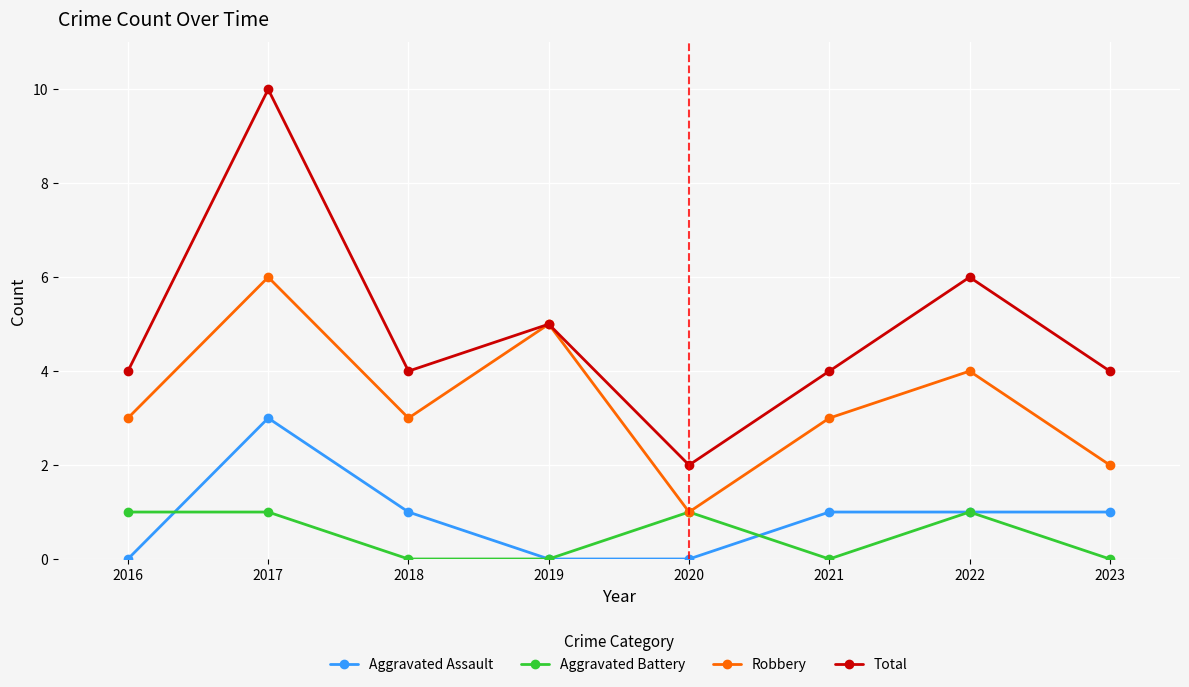

Reading left to right, what are all the values shown in this chart?

Aggravated Assault: 0	3	1	0	0	1	1	1
Aggravated Battery: 1	1	0	0	1	0	1	0
Robbery: 3	6	3	5	1	3	4	2
Total: 4	10	4	5	2	4	6	4